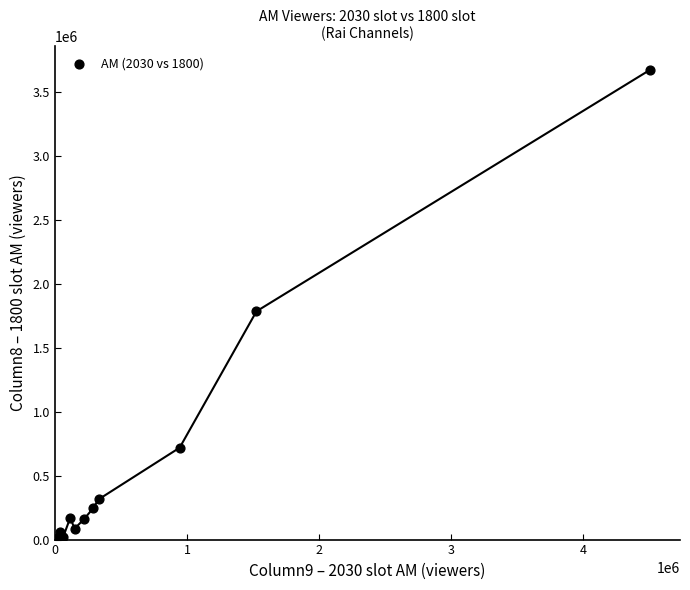

What Y value in the scatter plot is closest to 1839651?

1785047